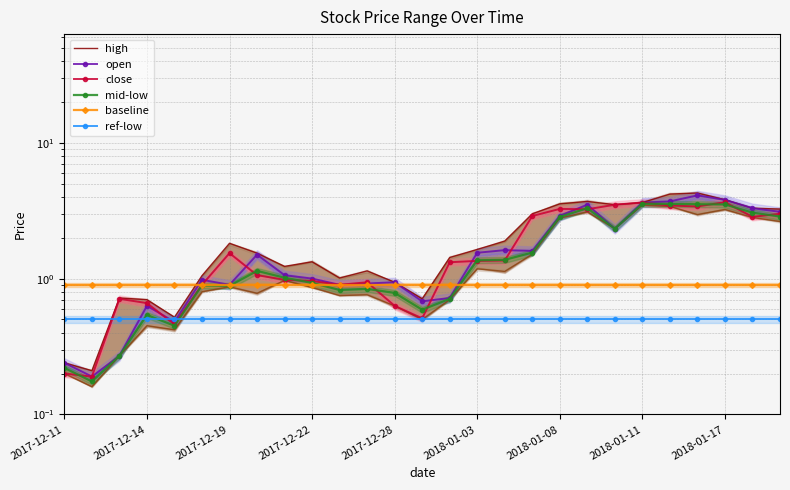

What position from the left is 9?

10